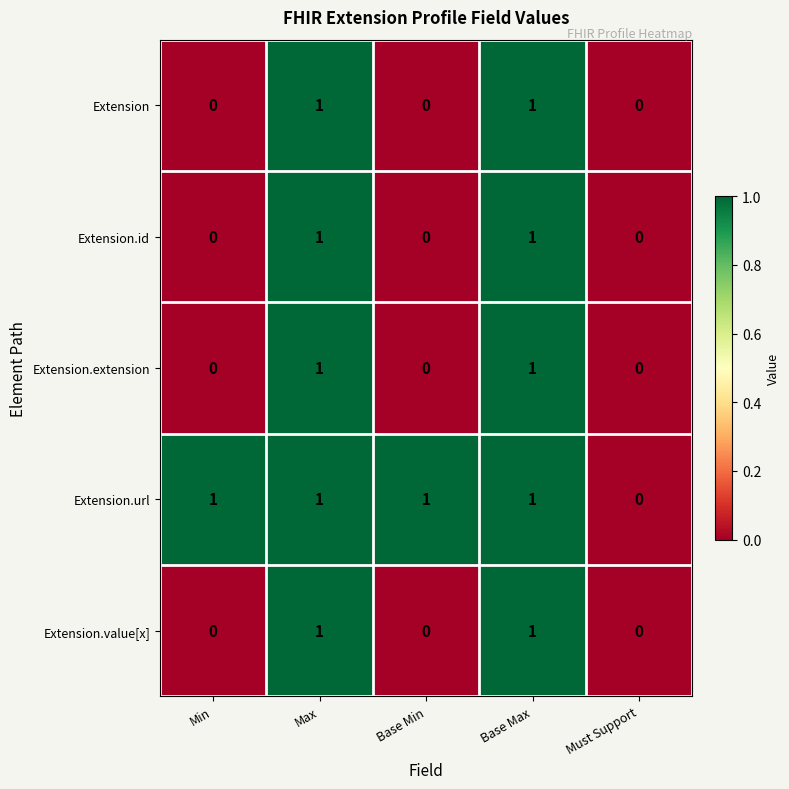

Reading right to left, extract all data points from this chart.

Extension: Must Support=0	Base Max=1	Base Min=0	Max=1	Min=0
Extension.id: Must Support=0	Base Max=1	Base Min=0	Max=1	Min=0
Extension.extension: Must Support=0	Base Max=1	Base Min=0	Max=1	Min=0
Extension.url: Must Support=0	Base Max=1	Base Min=1	Max=1	Min=1
Extension.value[x]: Must Support=0	Base Max=1	Base Min=0	Max=1	Min=0